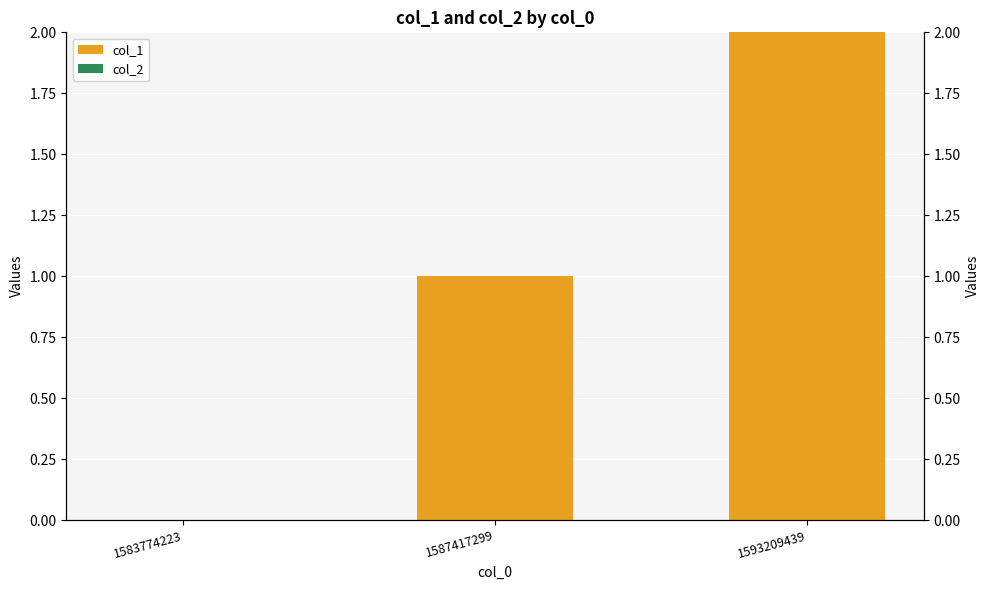

Are the bars horizontal?

No